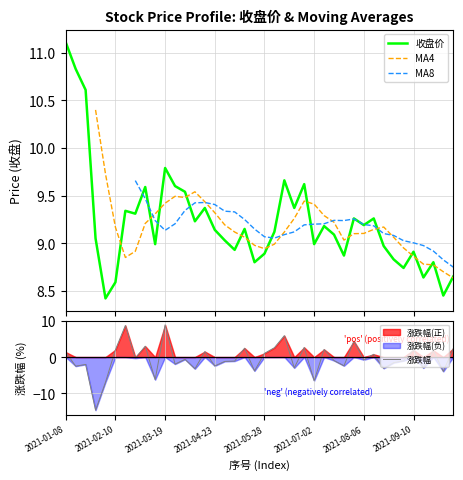

At which category is the sum across all series the highest?

2021-03-19